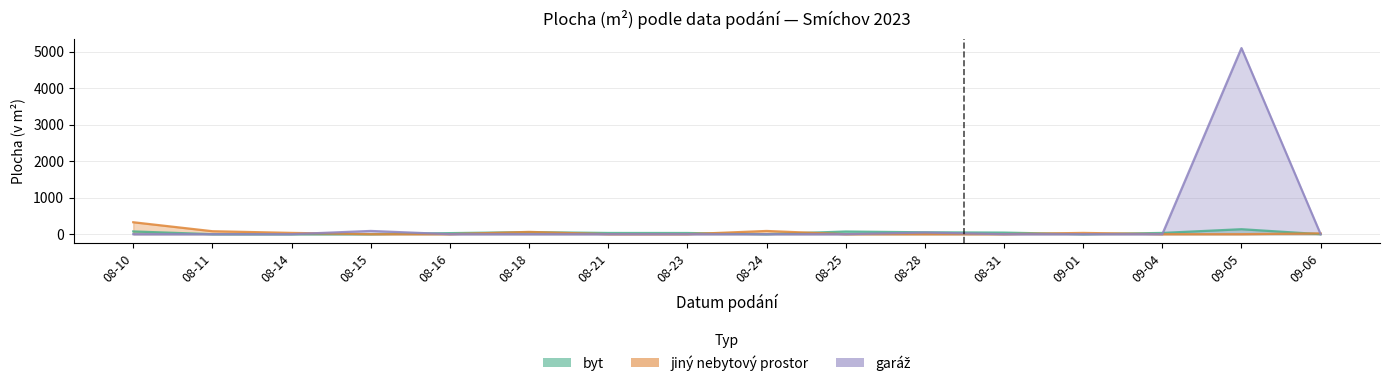

At which category is the sum across all series the highest?

09-05